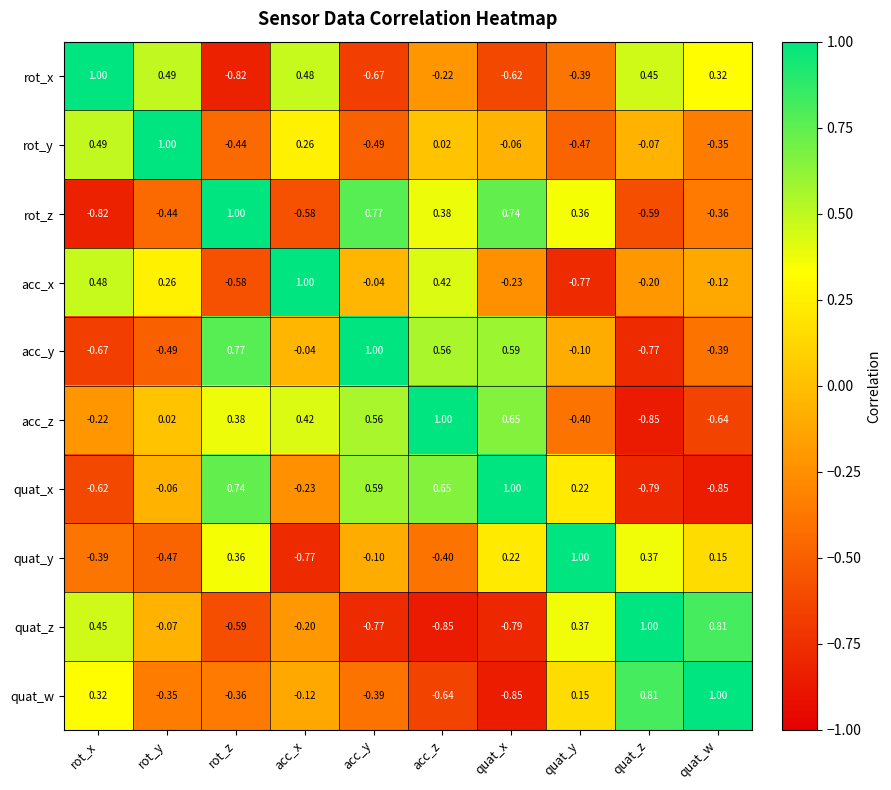

At which label does quat_x first exceed 0?

rot_z